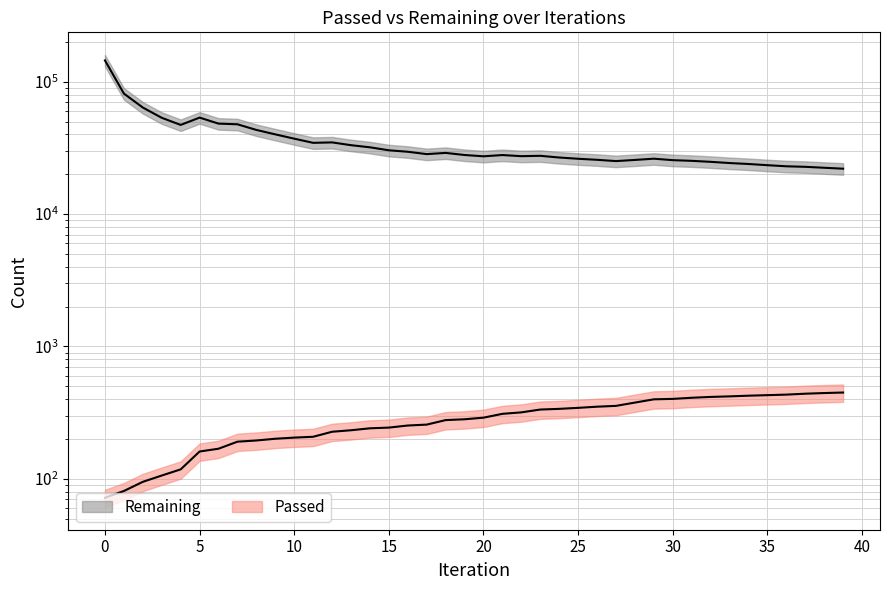

How many values in the Remaining series exceed 27958?

19